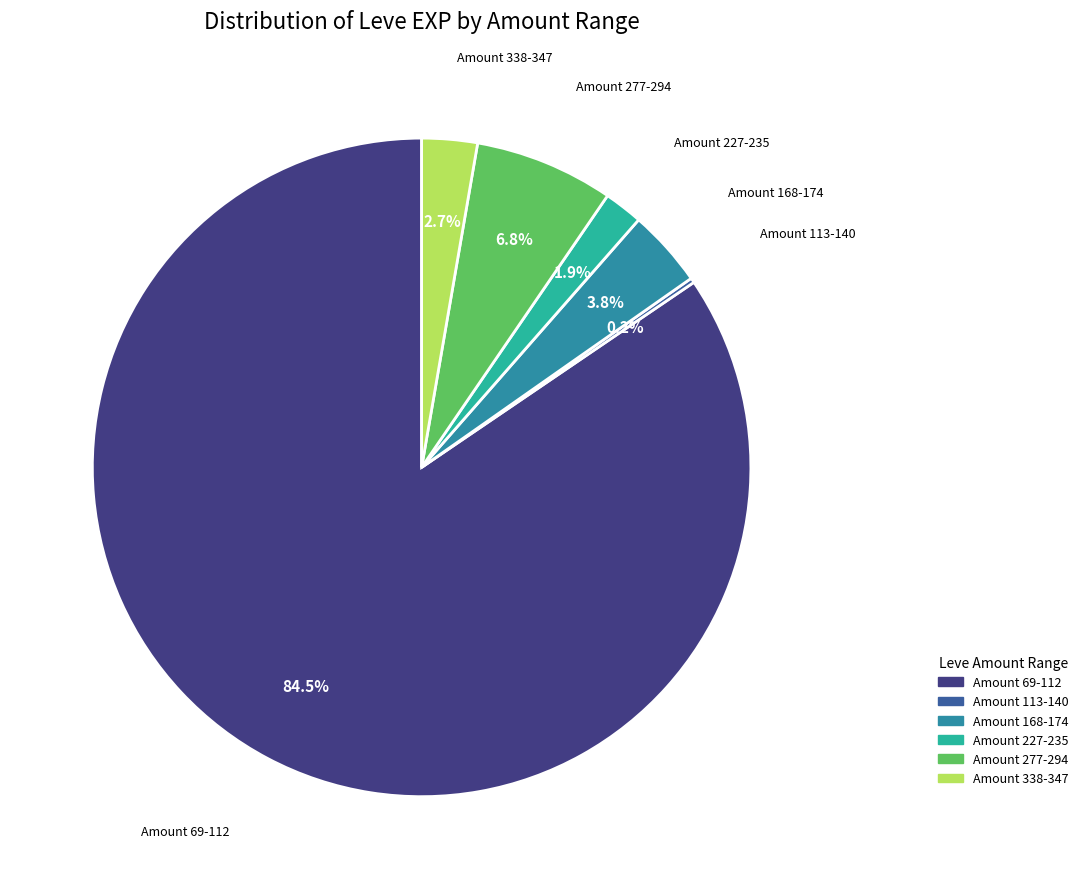

Does any single category account for the majority?

Yes